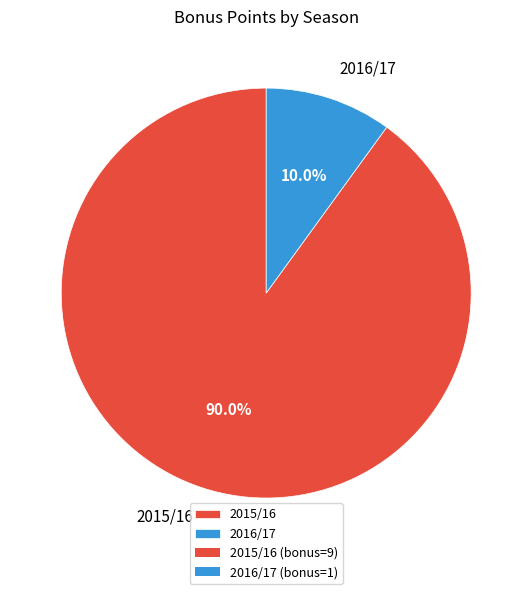

To the nearest percent, what is the average slice percentage?

50%